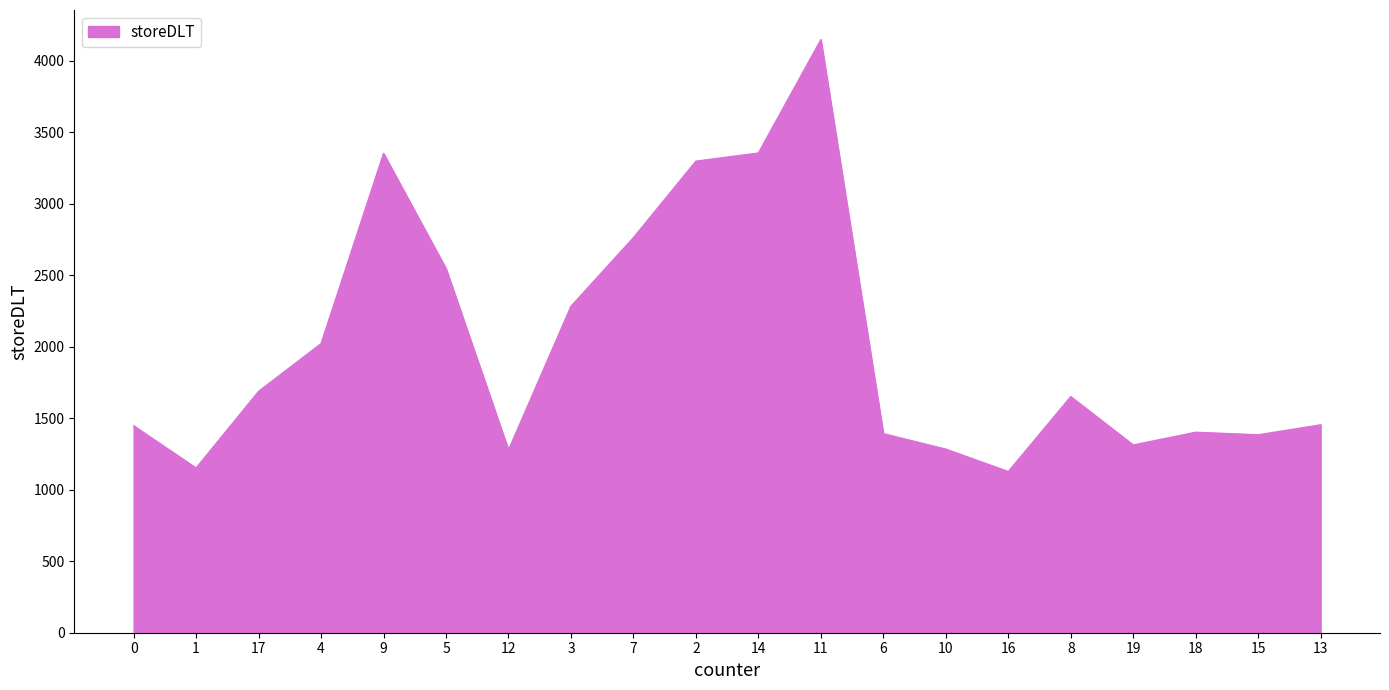

What is the minimum value shown in the chart?

1127